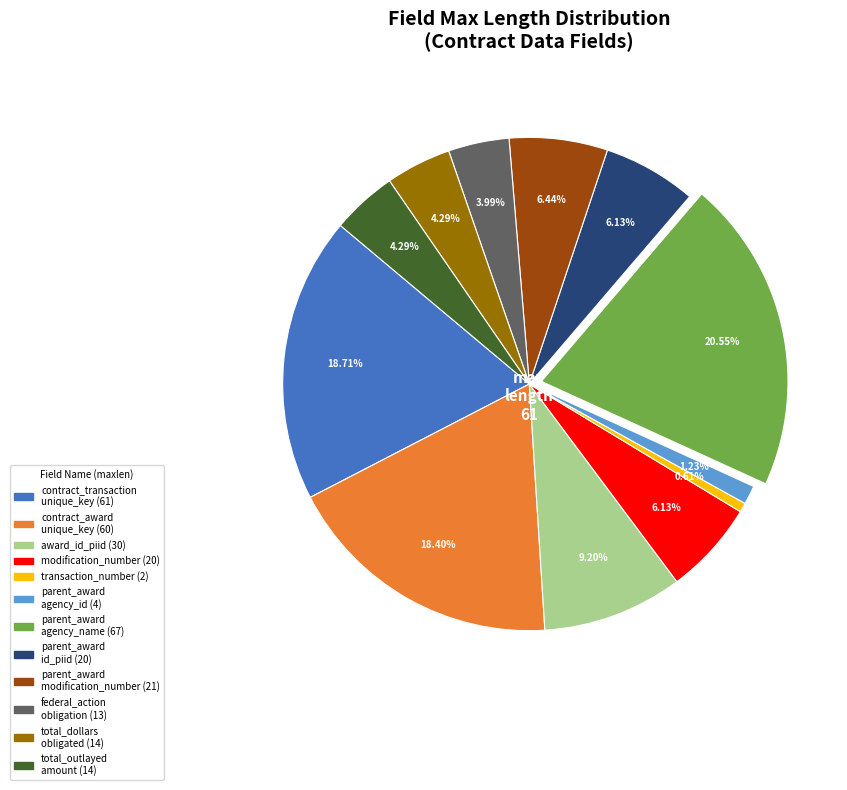

Is there any slice that represents more than half of the pie?

No